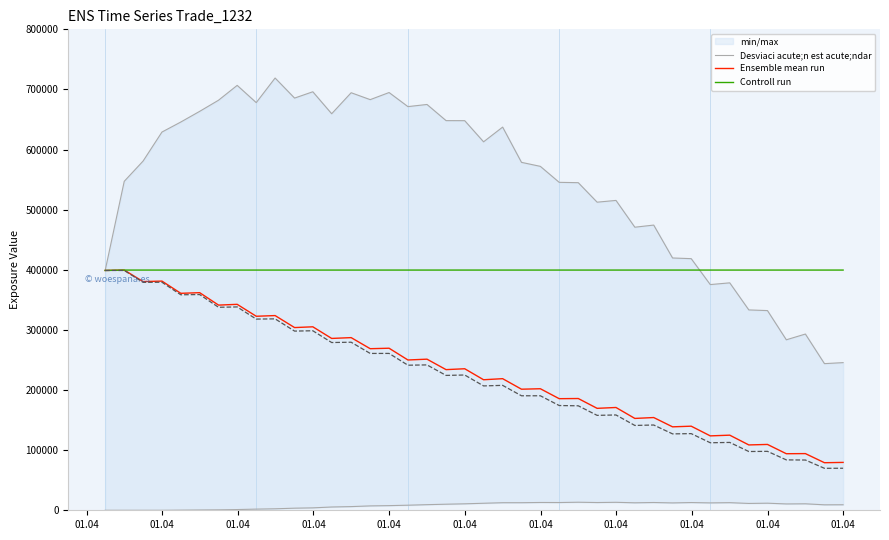

Does the chart have visible grid lines?

No